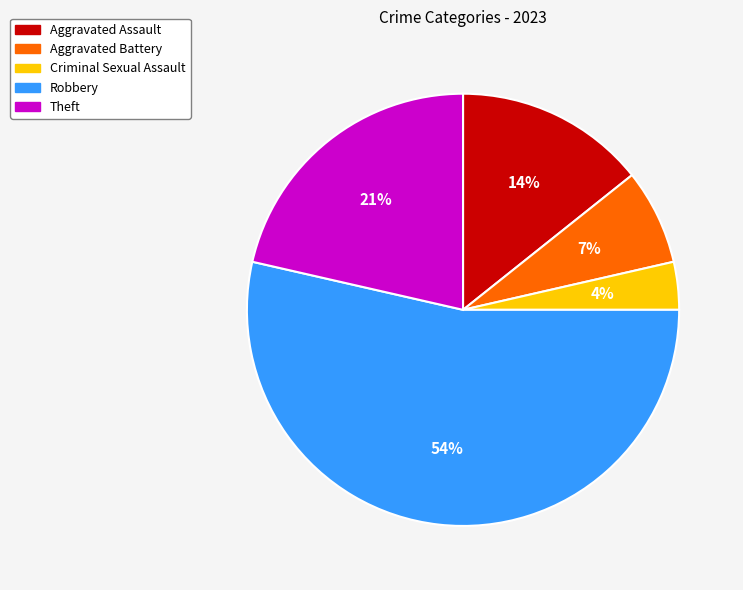

To the nearest percent, what portion does Theft represent?

21%